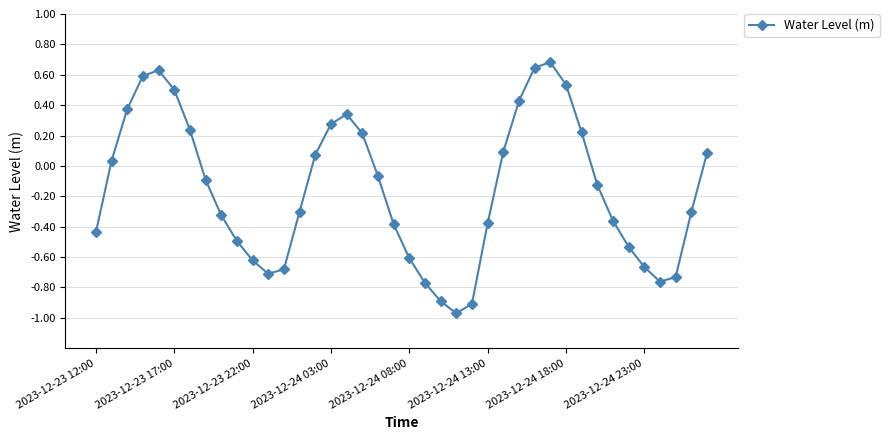

True or false: the data has more than 0 interior local peaks.

True